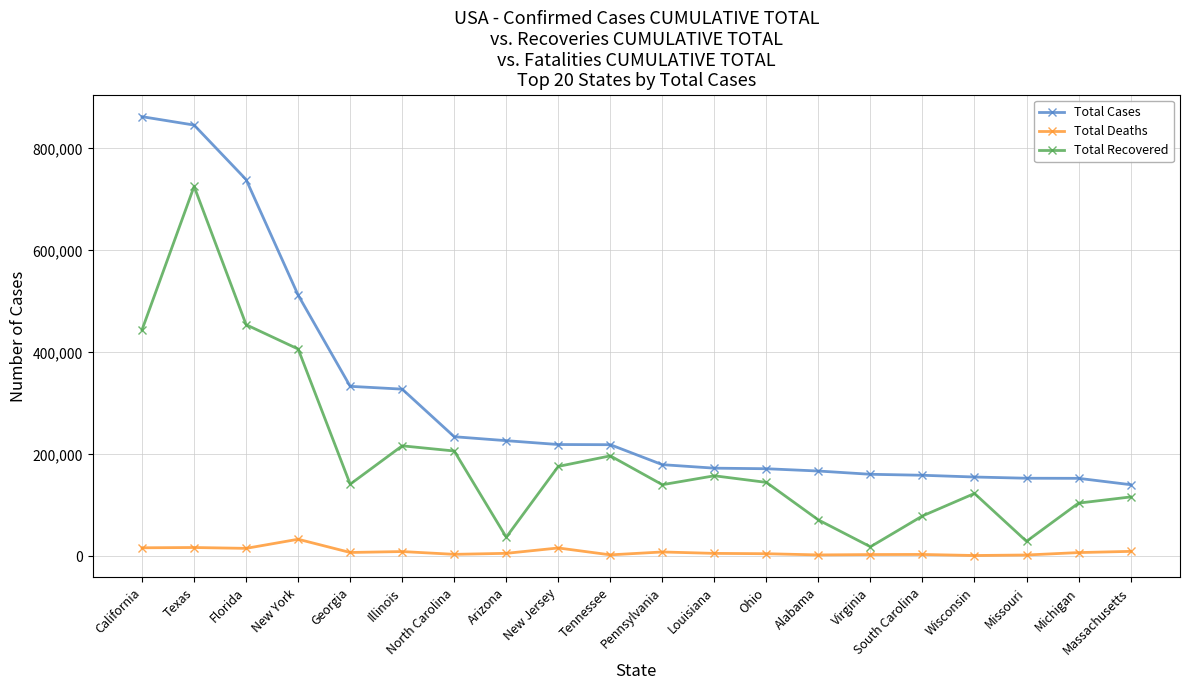

Which label corresponds to the largest value in the chart?

California